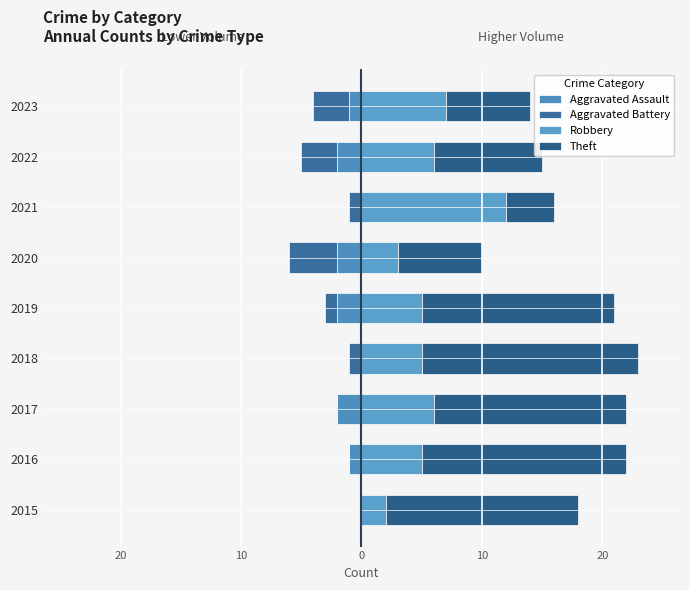

Is it true that Robbery equals 8 at 2019?

False